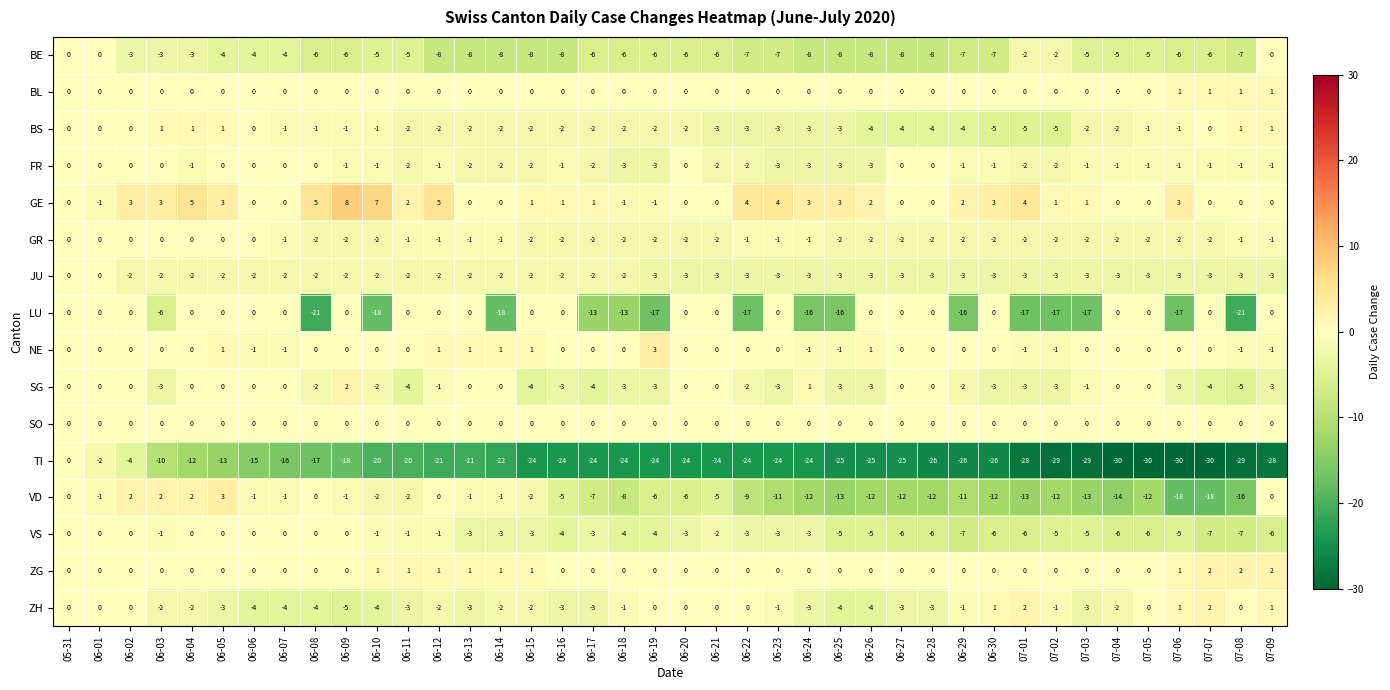

Is it true that BE equals -3 at 07-02?

False